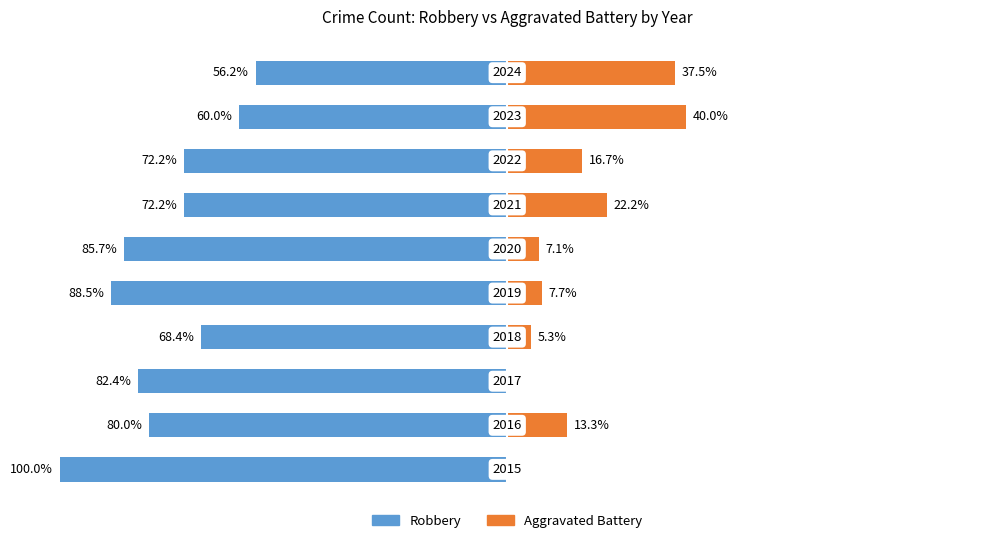

Which series changed the most between 6 and 7?

Aggravated Battery